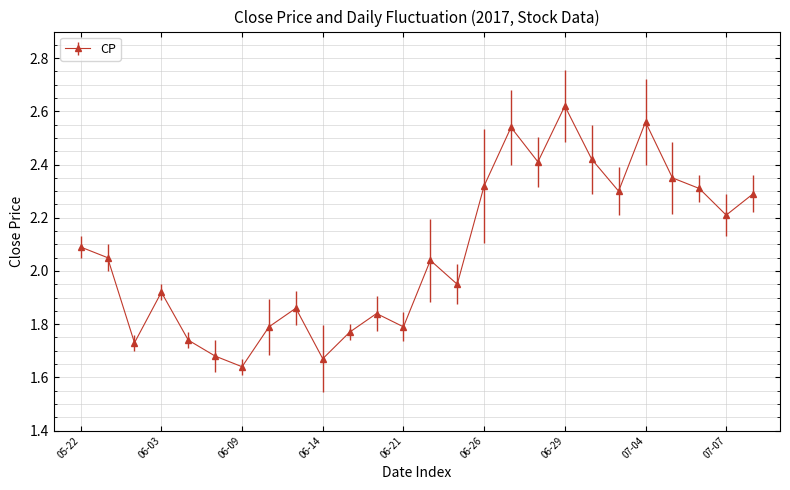

What is the sum of all values?

53.9